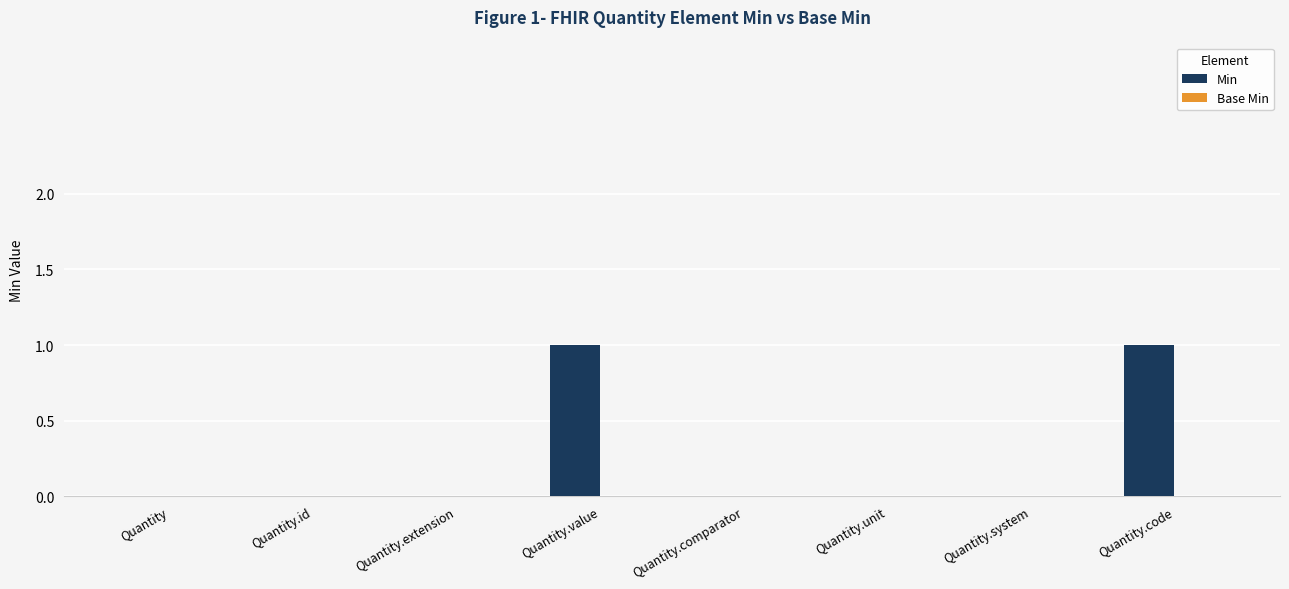

Is it true that the value at Quantity.code is 2?

False